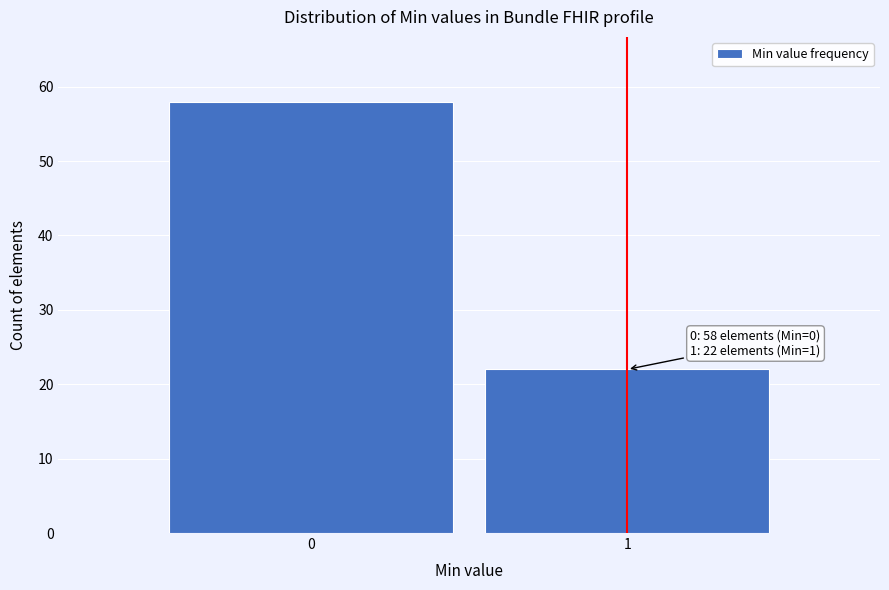

Reading left to right, list all the values displayed in this chart.

0=58	1=22